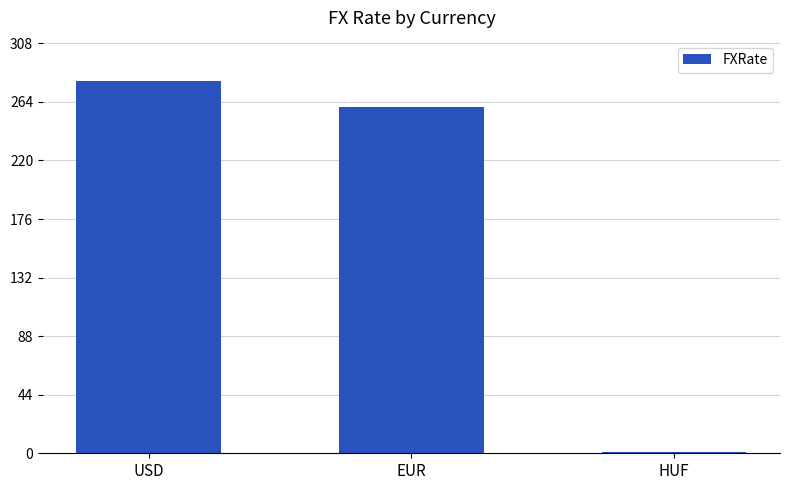

The chart shows a value of 260 at EUR. True or false?

True